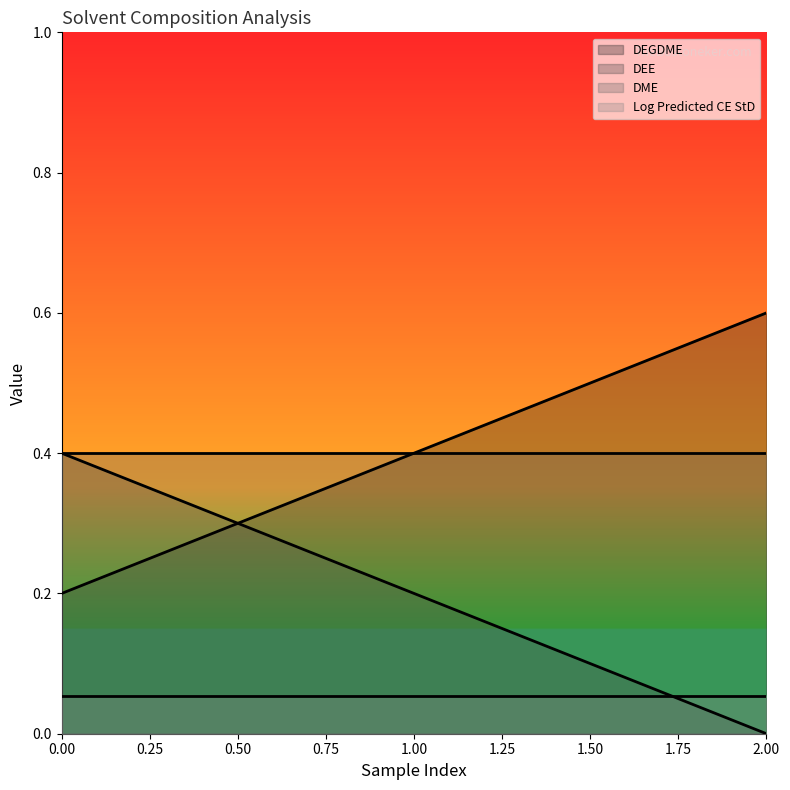

List the labels in order of DEE value, largest first.

0.00, 1.00, 2.00